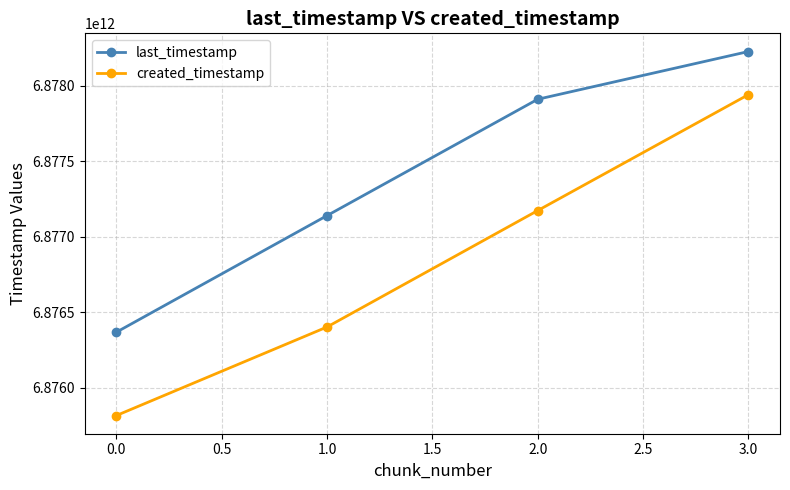

What is the difference between the maximum and minimum values in the created_timestamp series?

2126983600